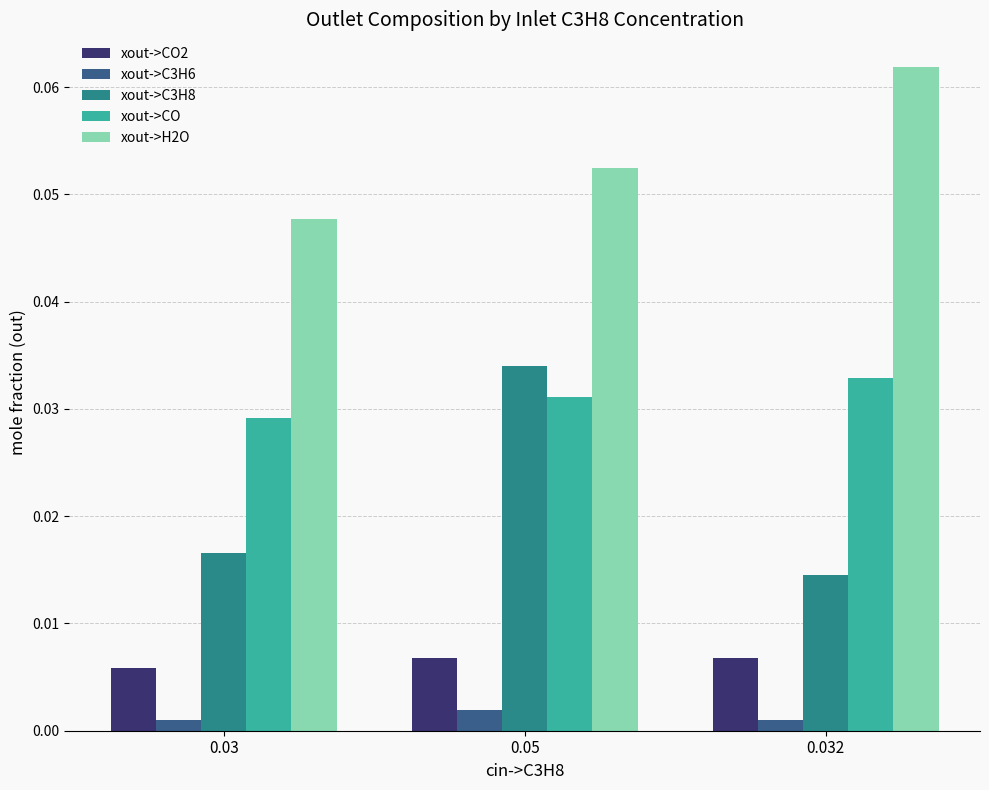

List the series in order of their peak value, highest first.

xout->H2O, xout->C3H8, xout->CO, xout->CO2, xout->C3H6